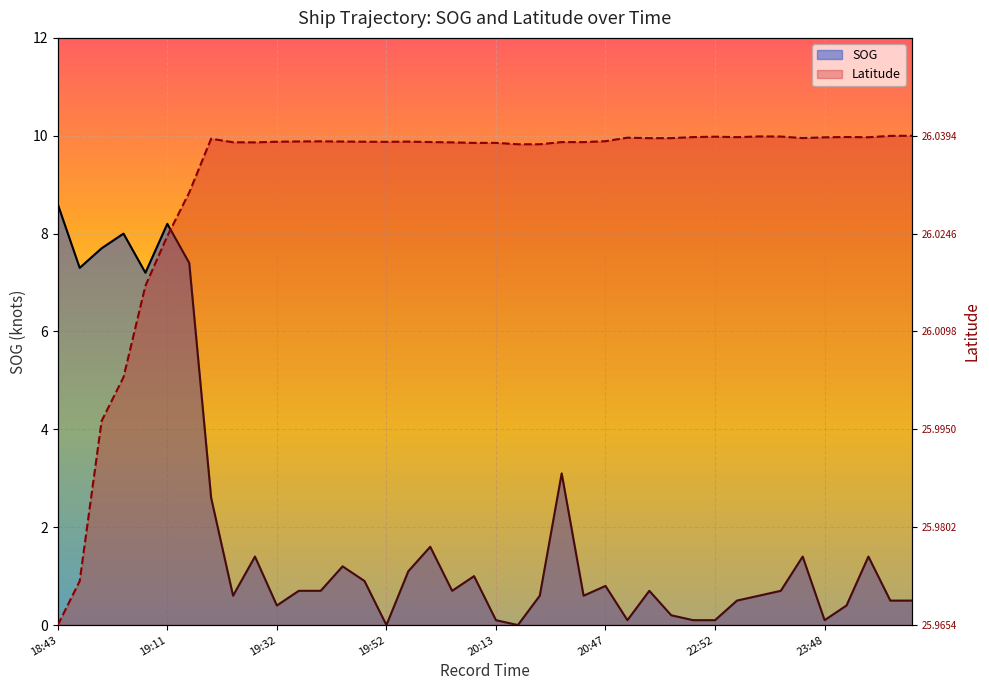

At how many categories does at least one series exceed 3?

40